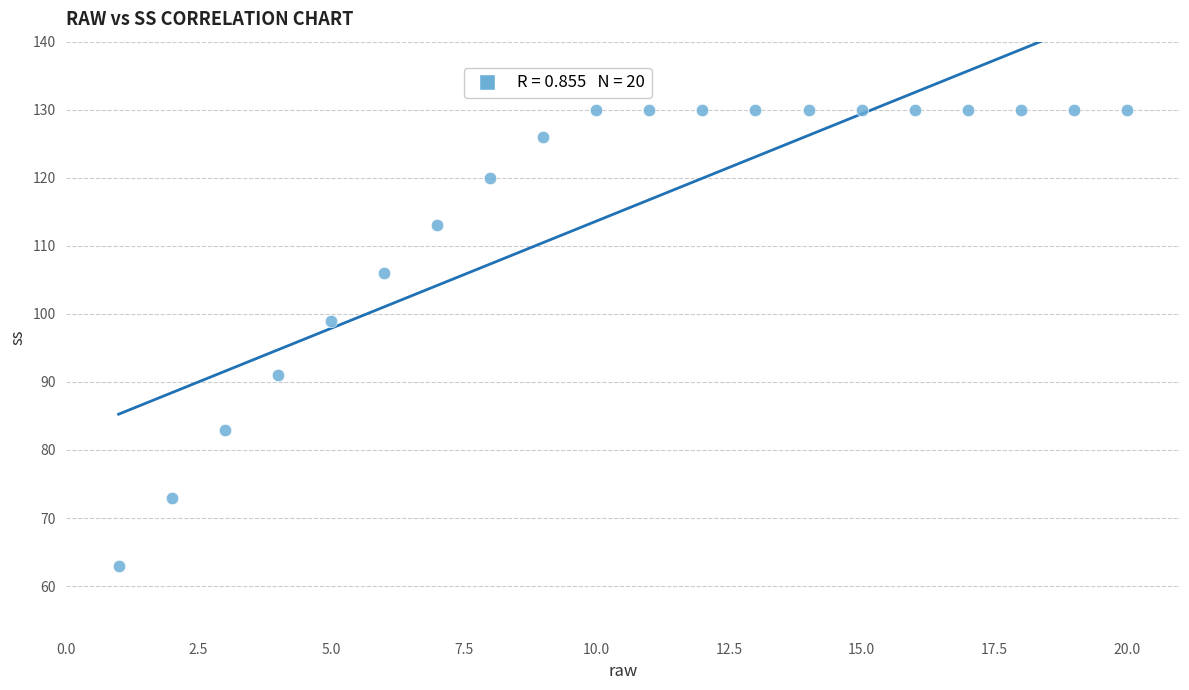

What is the range of X values (max minus min)?

19